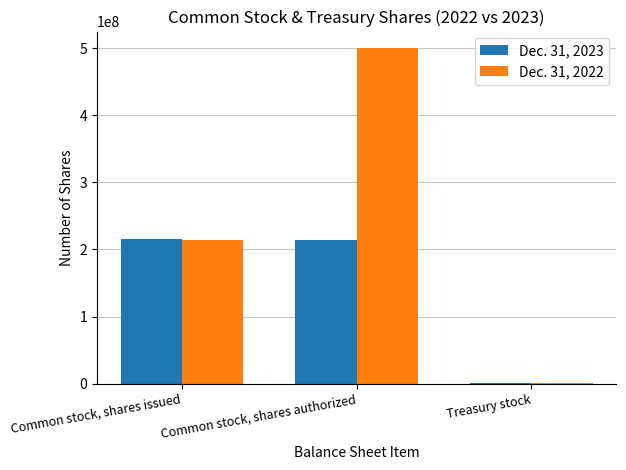

Which series has the widest spread of values?

Dec. 31, 2022